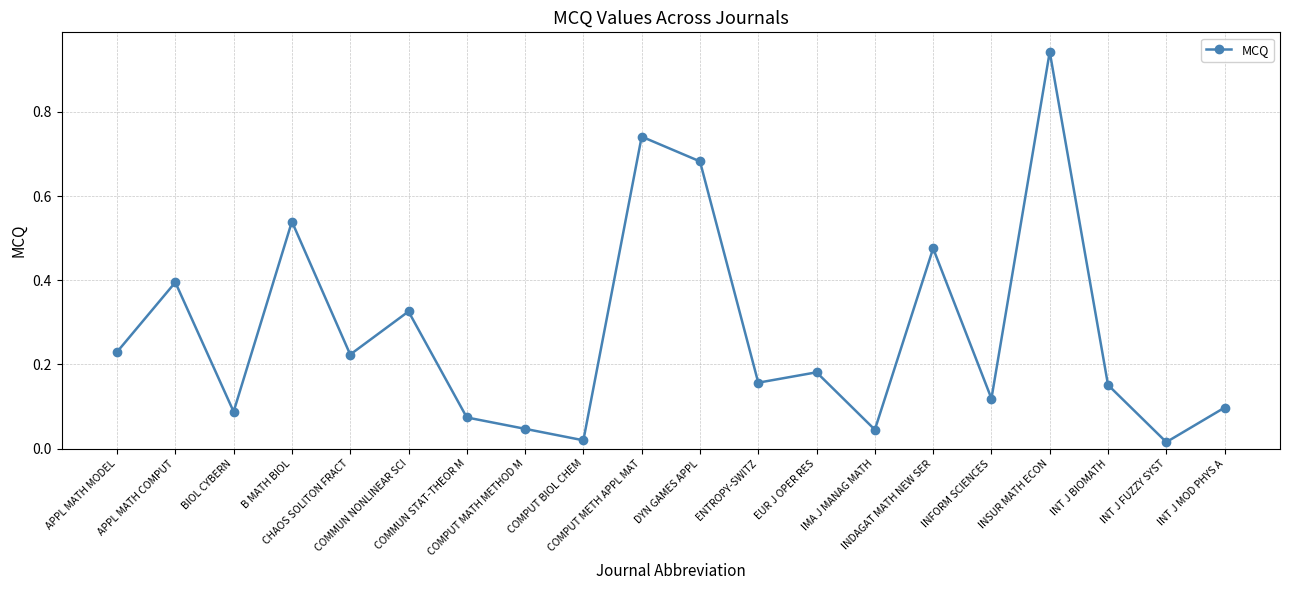

How many lines are shown in the chart?

1